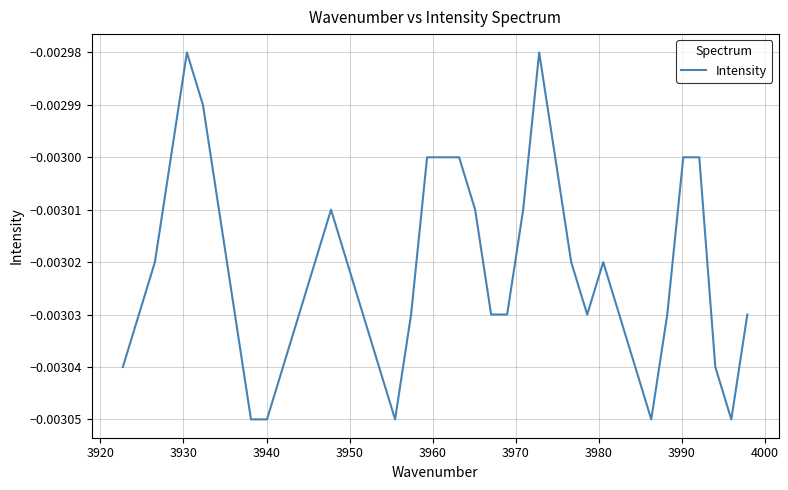

Does the chart display data point markers on the line(s)?

No